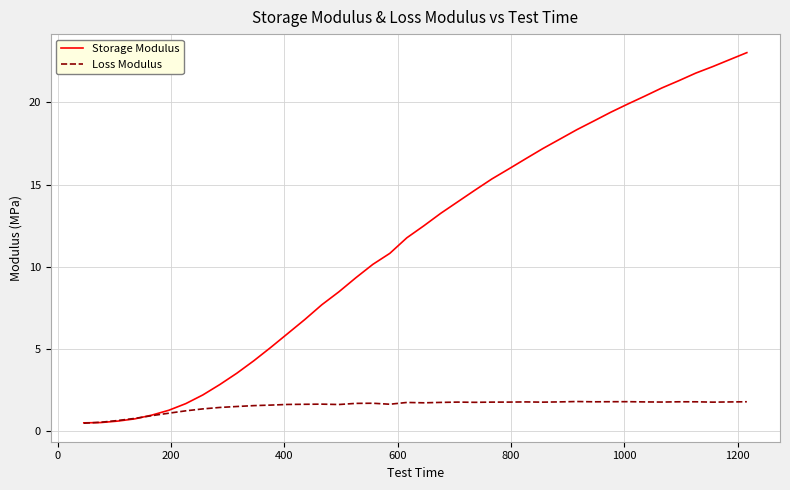

Which series has the largest range (max minus min)?

Storage Modulus